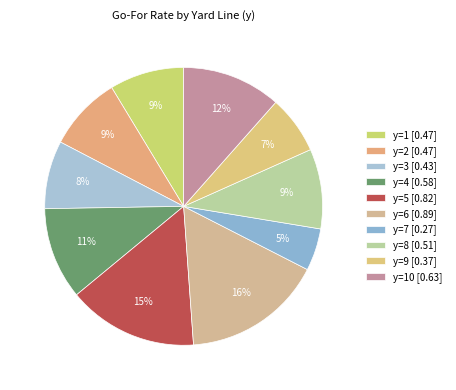

How many slices are in this pie chart?

10